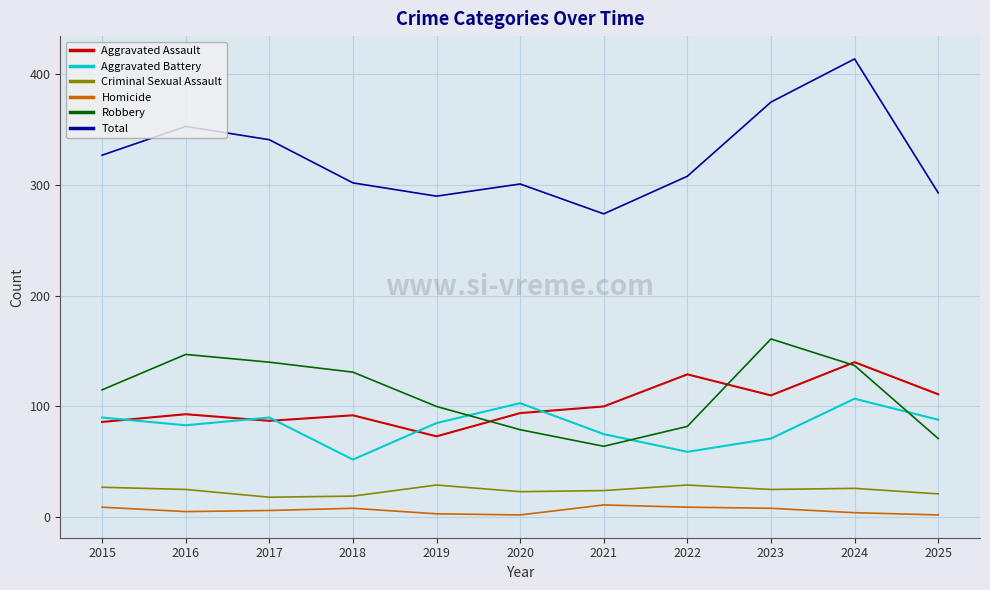

True or false: Aggravated Assault has more than 2 points higher than both neighbors.

True